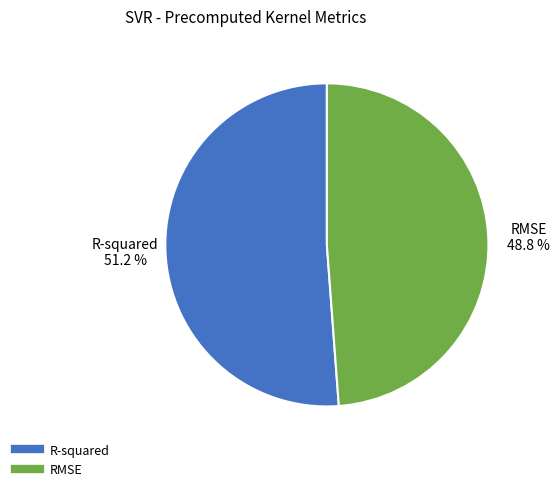

Rank the categories by value from lowest to highest.

RMSE, R-squared